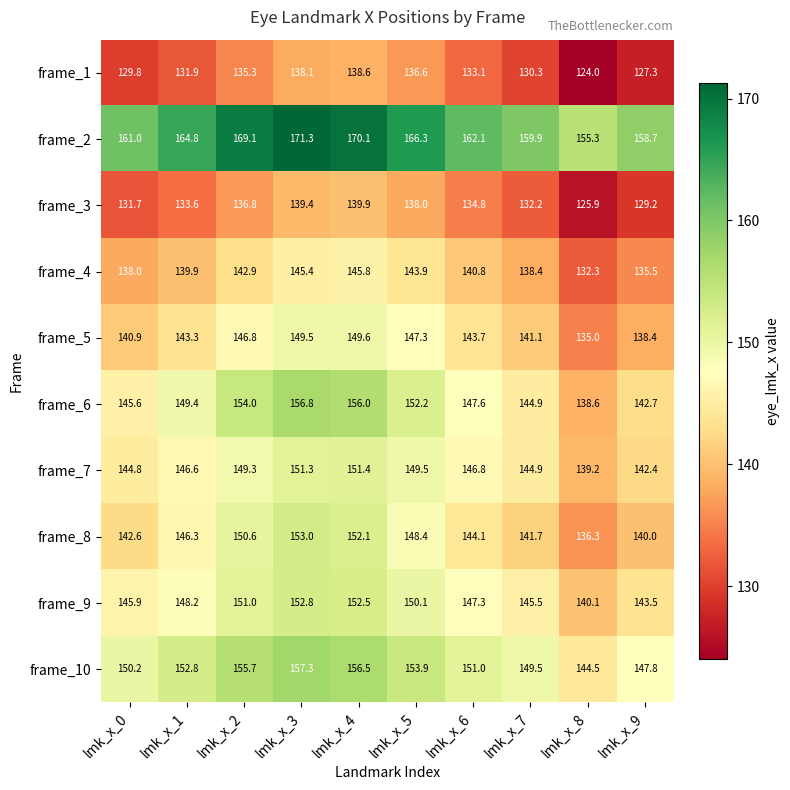

Rank the series by their maximum value, from lowest to highest.

frame_1, frame_3, frame_4, frame_5, frame_7, frame_9, frame_8, frame_6, frame_10, frame_2